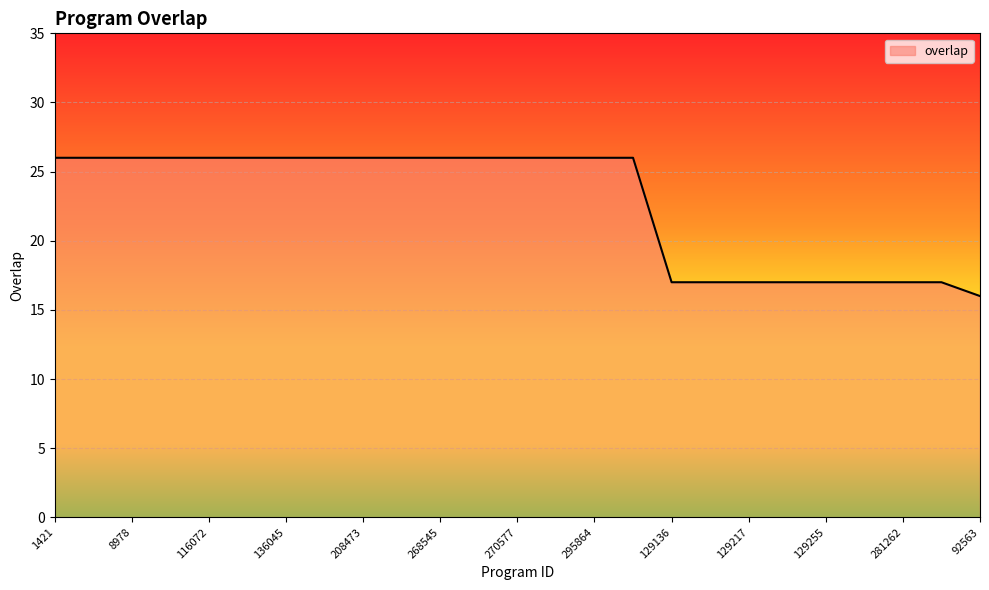

What is the minimum value shown in the chart?

16